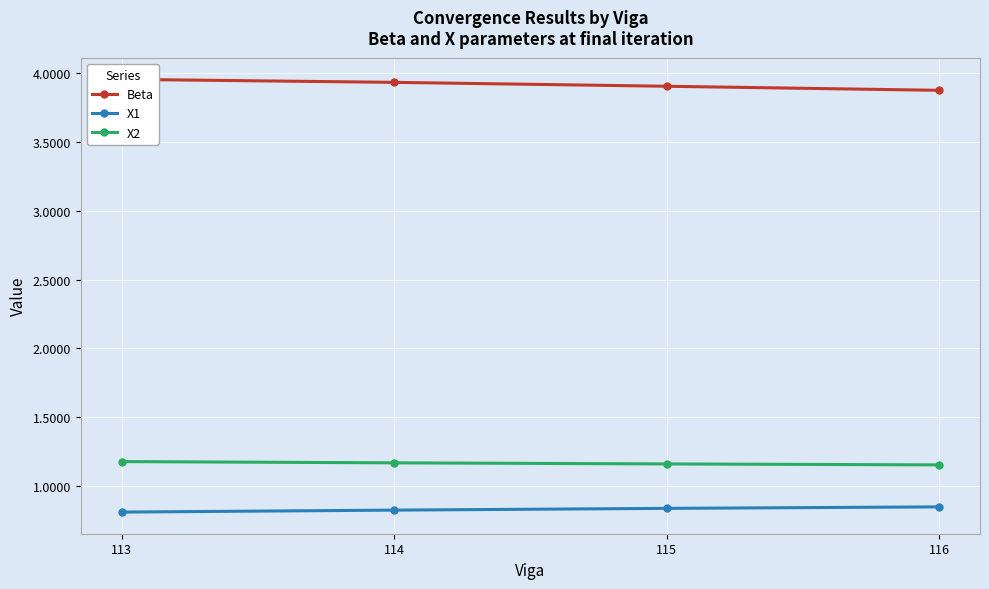

What is the highest value of the X1 series?

0.9